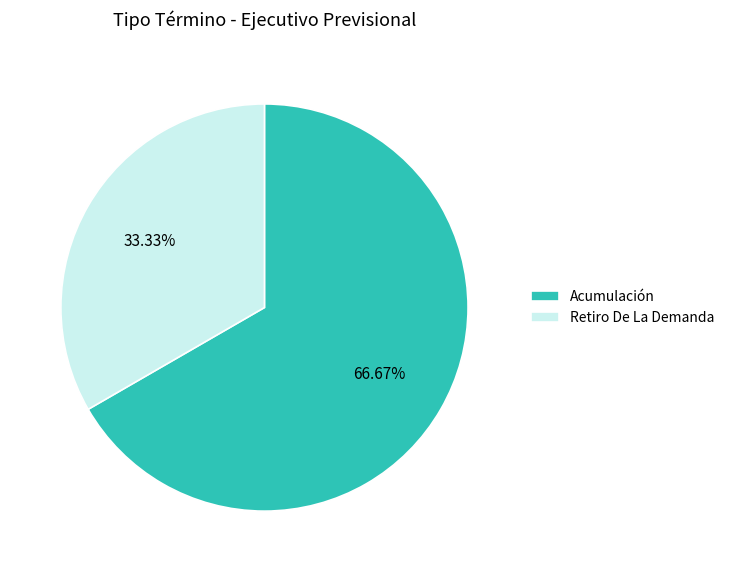

Which slice is the largest?

Acumulación